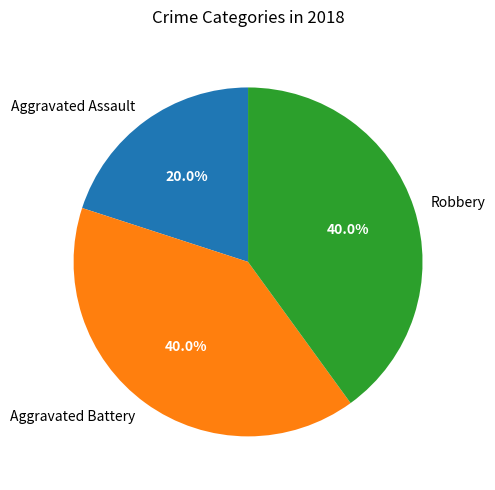

Is there a majority slice in this chart?

No